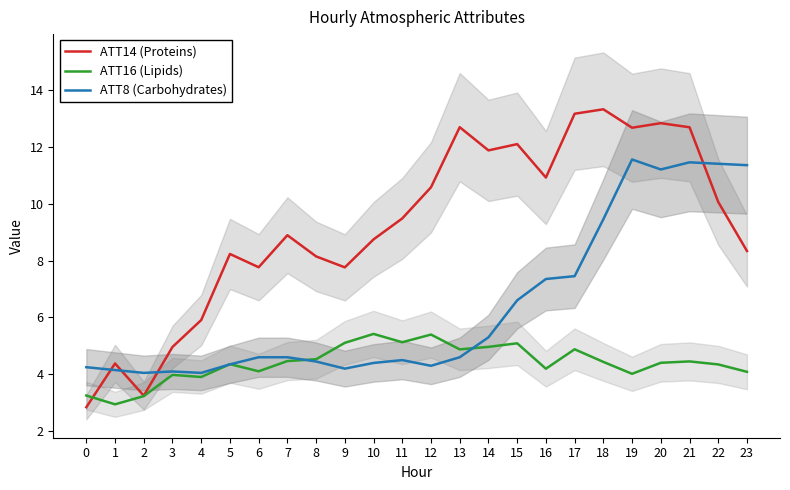

At how many categories does at least one series exceed 8?

17